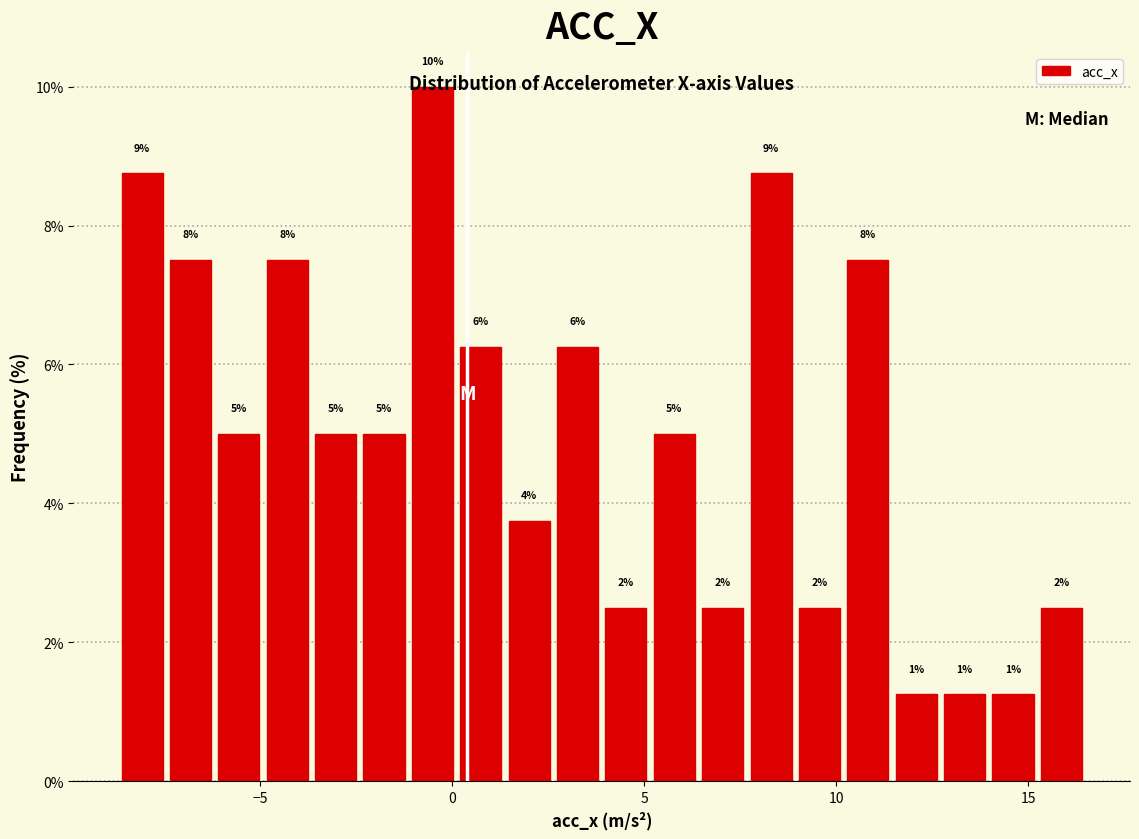

Around what value on the x-axis is the tallest bar? Give the approximate position of its centre, as read against the axis.

-0.5